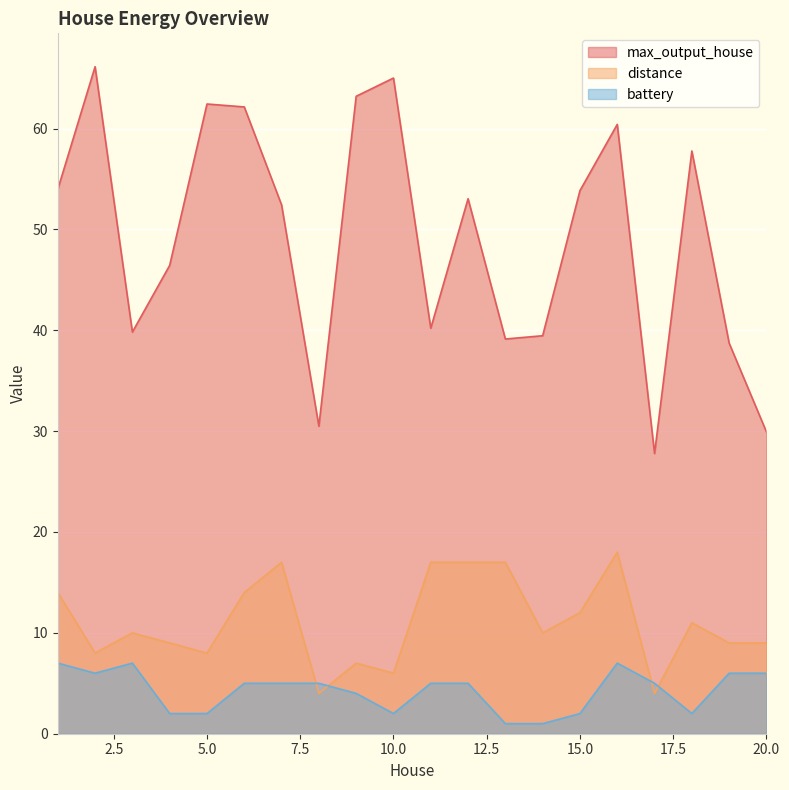

Reading left to right, transcribe all the data shown in this chart.

max_output_house: 1=54.0	2=66.1	3=39.8	4=46.4	5=62.4	6=62.1	7=52.4	8=30.5	9=63.2	10=65.0	11=40.2	12=53.0	13=39.1	14=39.5	15=53.8	16=60.4	17=27.8	18=57.8	19=38.7	20=29.9
distance: 1=14.0	2=8.0	3=10.0	4=9.0	5=8.0	6=14.0	7=17.0	8=4.0	9=7.0	10=6.0	11=17.0	12=17.0	13=17.0	14=10.0	15=12.0	16=18.0	17=4.0	18=11.0	19=9.0	20=9.0
battery: 1=7.0	2=6.0	3=7.0	4=2.0	5=2.0	6=5.0	7=5.0	8=5.0	9=4.0	10=2.0	11=5.0	12=5.0	13=1.0	14=1.0	15=2.0	16=7.0	17=5.0	18=2.0	19=6.0	20=6.0